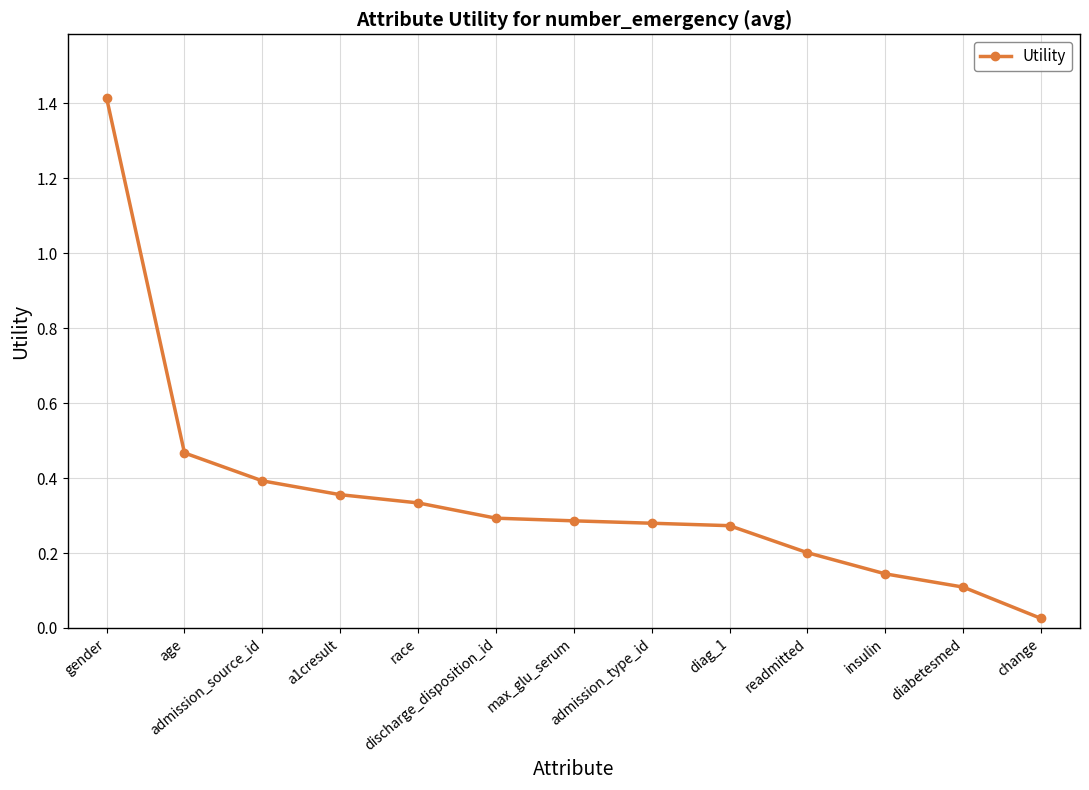

True or false: the data shows 0.5 at diag_1.

False